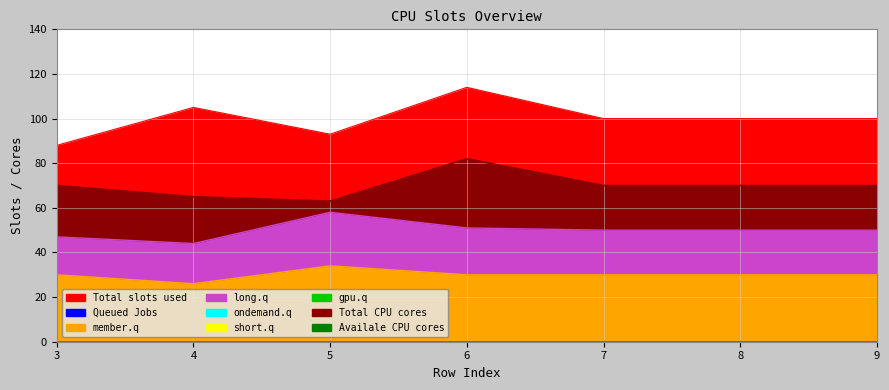

List the labels in order of col_3 value, largest first.

5, 6, 7, 8, 9, 3, 4